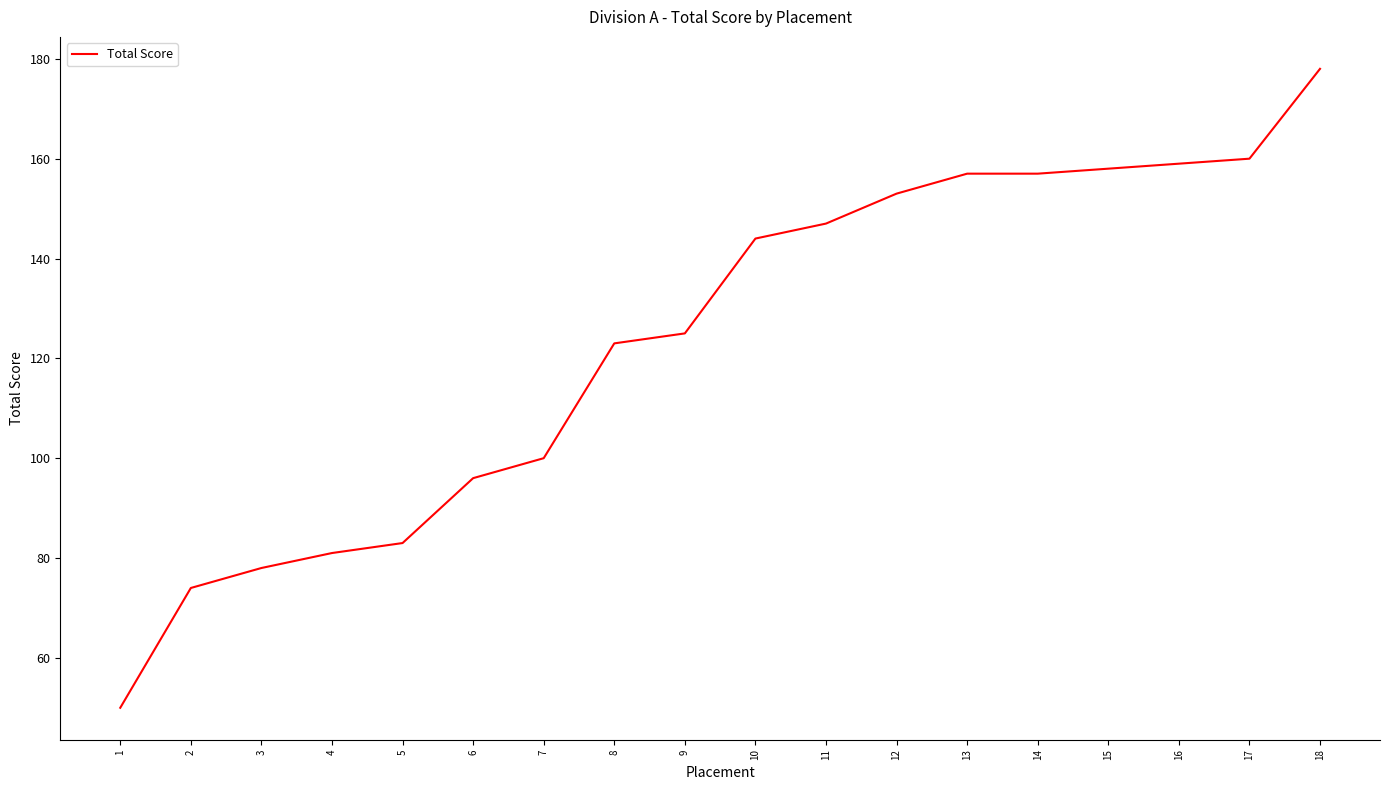

What is the change in value from 2 to 15?

+84